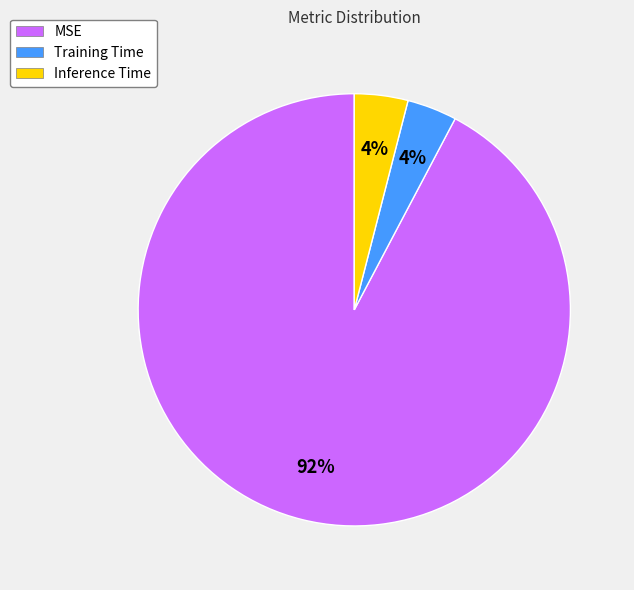

Which has a higher value, Inference Time or MSE?

MSE